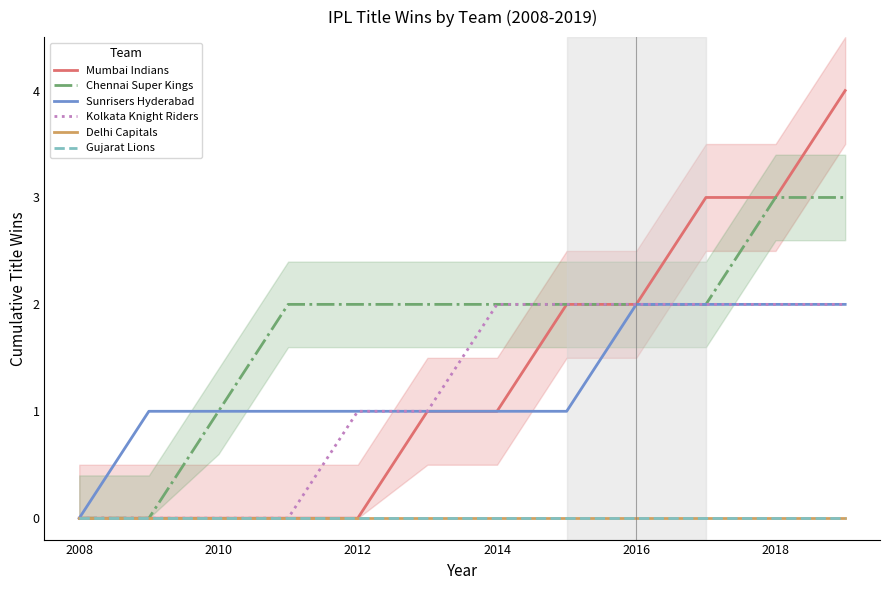

Does the chart have visible grid lines?

No